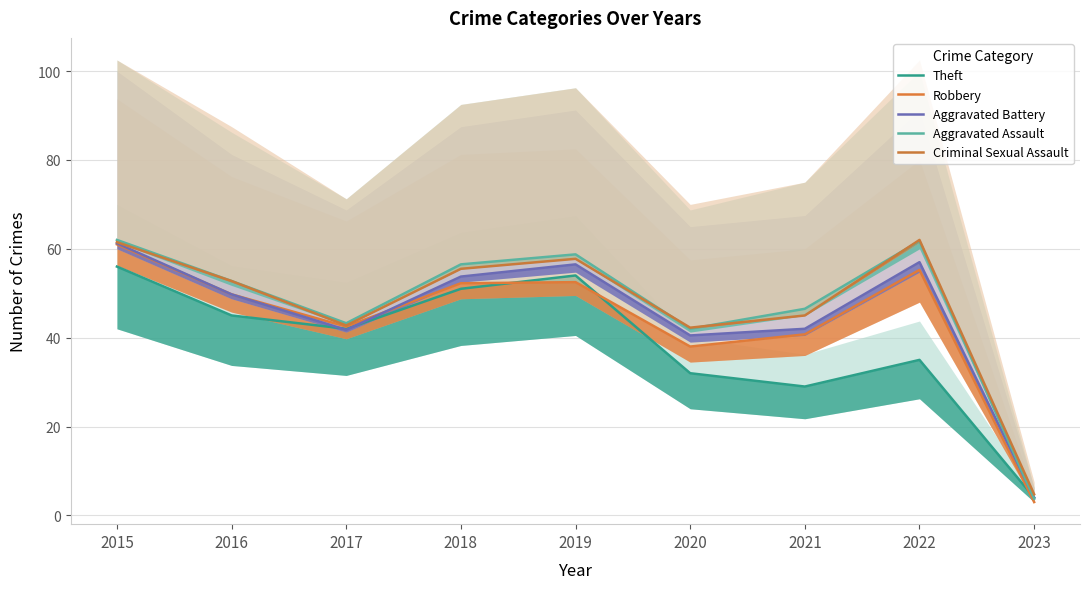

How many distinct data groups are displayed?

5